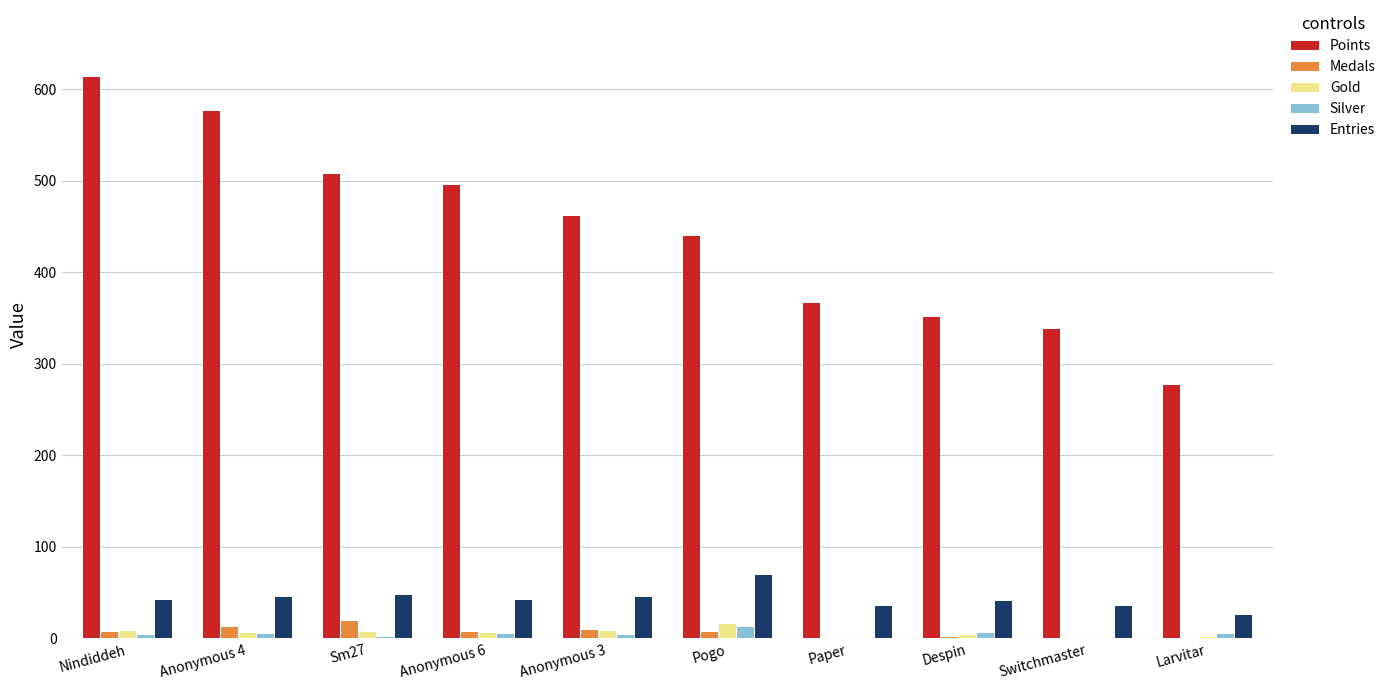

What is the approximate value of Entries at Switchmaster?

35